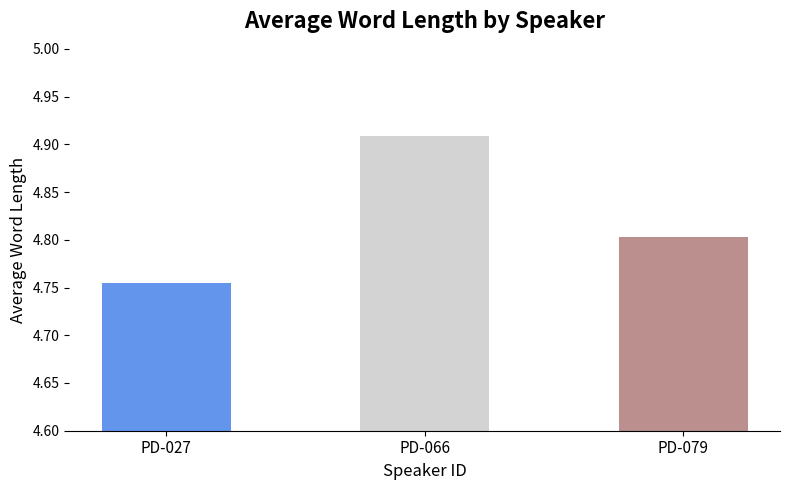

At which category does the chart reach its minimum across all series?

PD-027